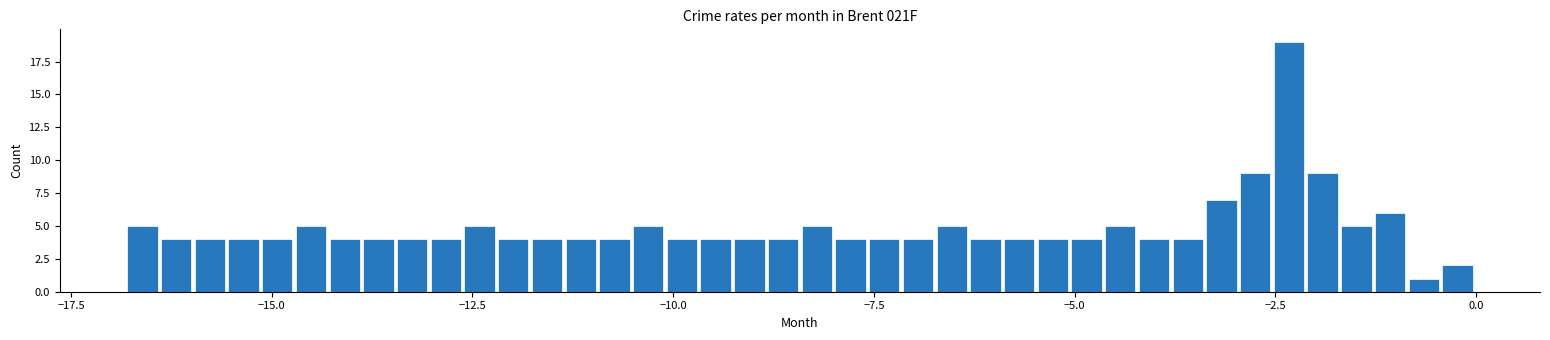

Read against the x-axis, roughly where is the centre of the tallest bar?

-2.5